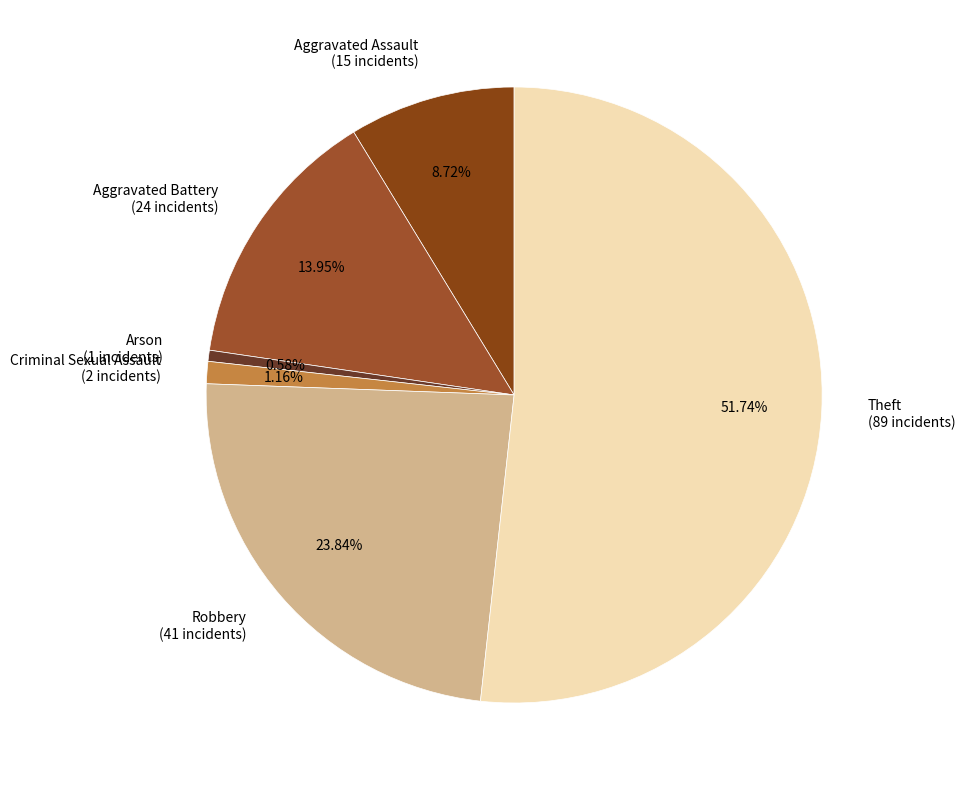

Does Theft account for over 50% of the chart?

Yes